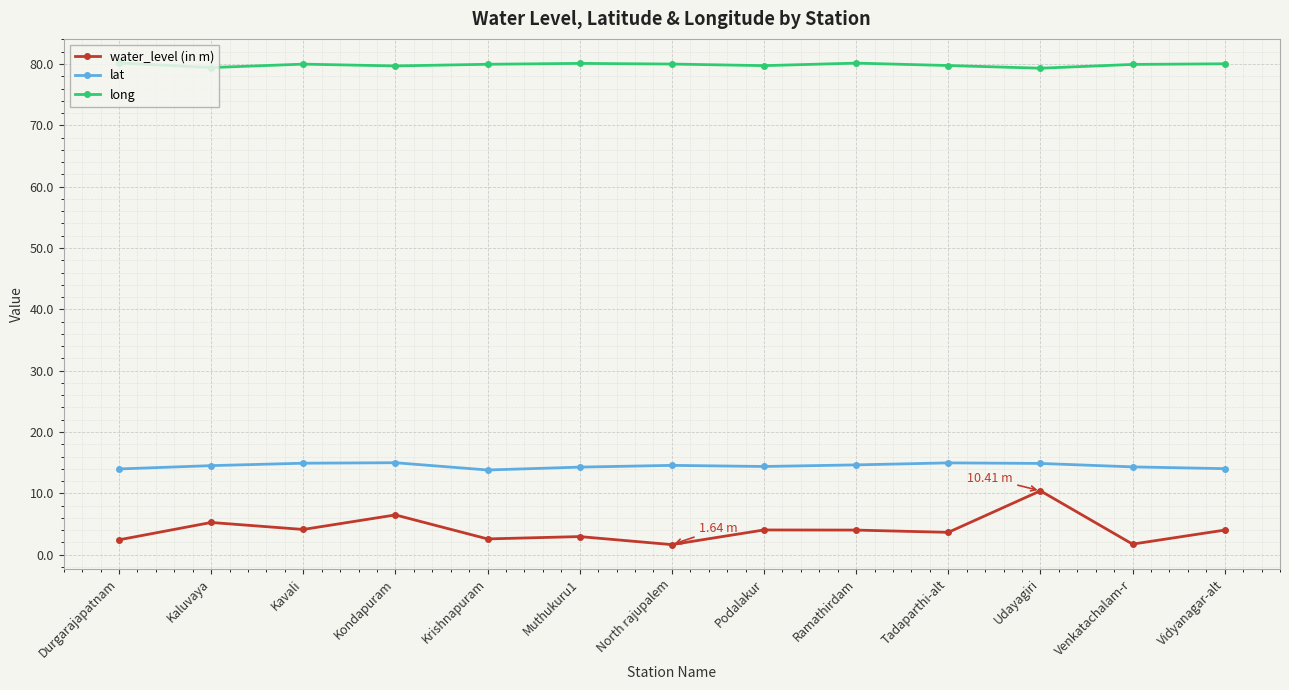

What position from the right is Krishnapuram?

9